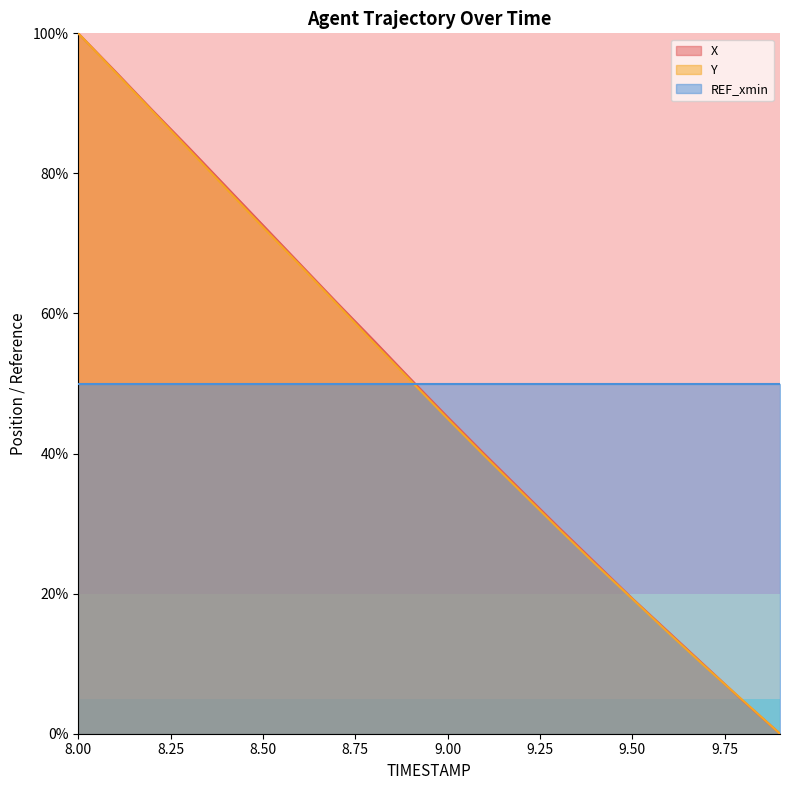

Where is X nearest to the value 50?

8.9